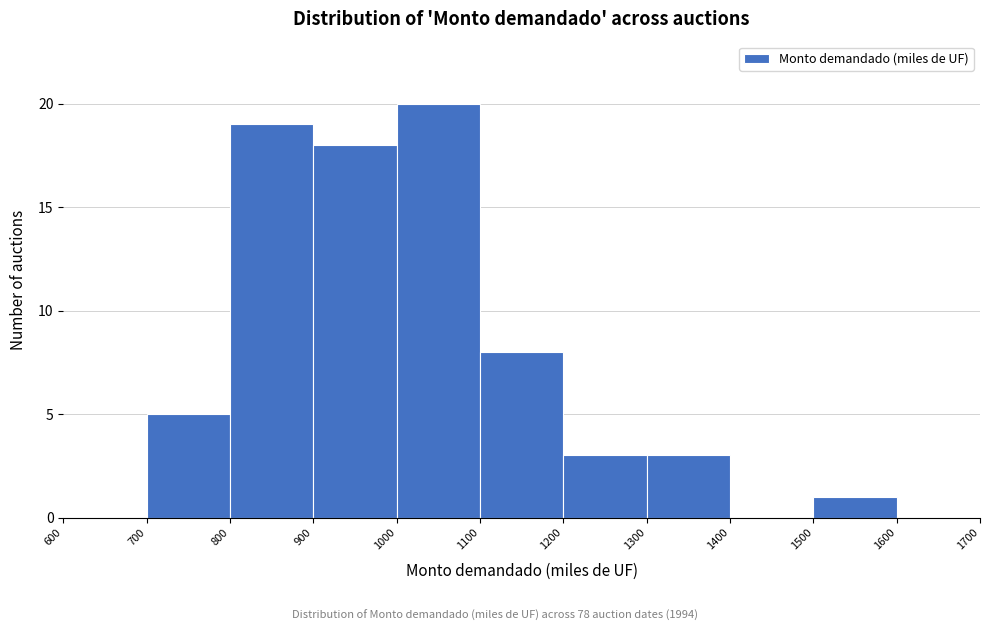

Reading left to right, list every bar in this chart as the range it spans on the x-axis followed by its height. The values are not printed on the chart, so give them approximately, as read against the axis.

600 to 700: 0
700 to 800: 5
800 to 900: 19
900 to 1000: 18
1000 to 1100: 20
1100 to 1200: 8
1200 to 1300: 3
1300 to 1400: 3
1400 to 1500: 0
1500 to 1600: 1
1600 to 1700: 0